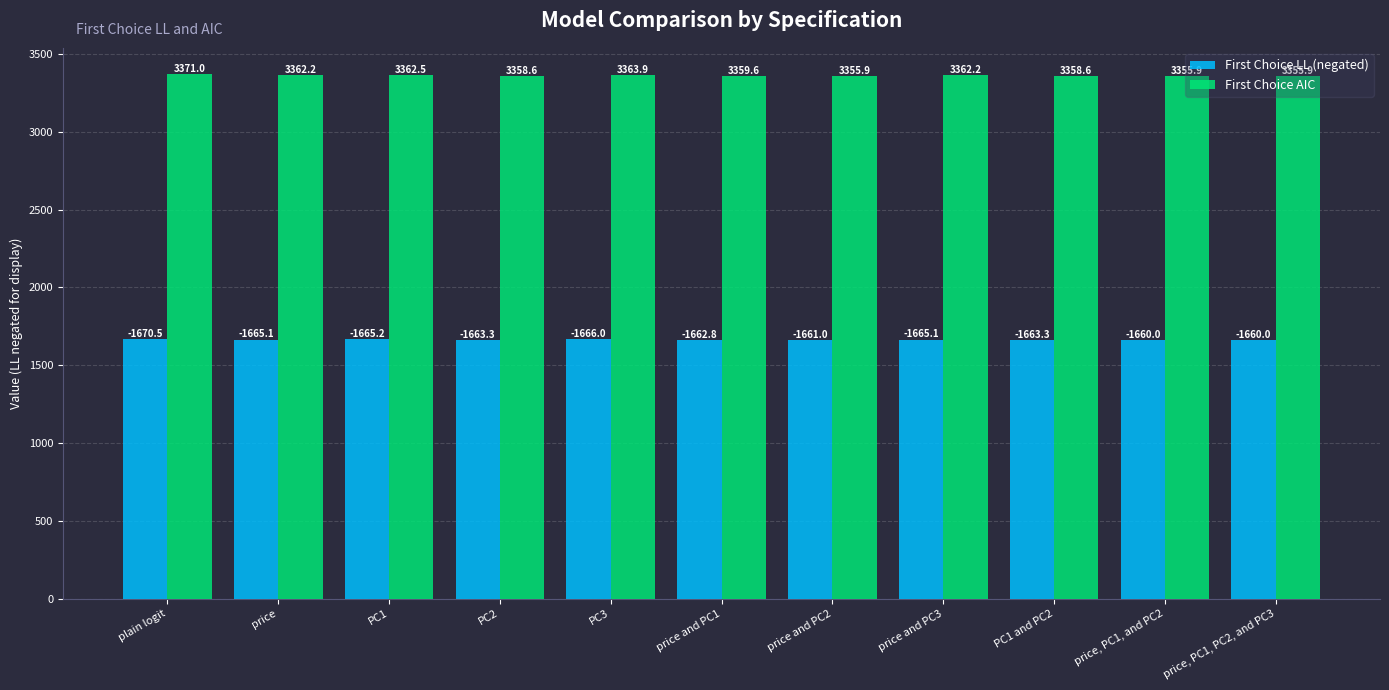

List the series in order of their overall mean, lowest first.

First Choice LL (negated), First Choice AIC